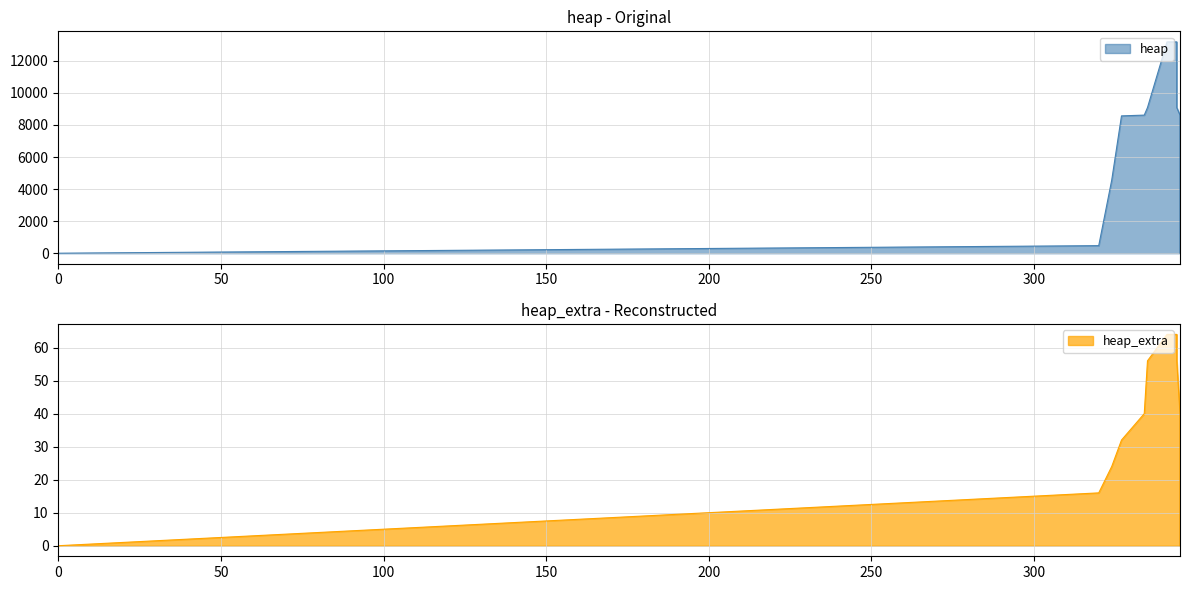

What is the total value across all series at 345?

8656